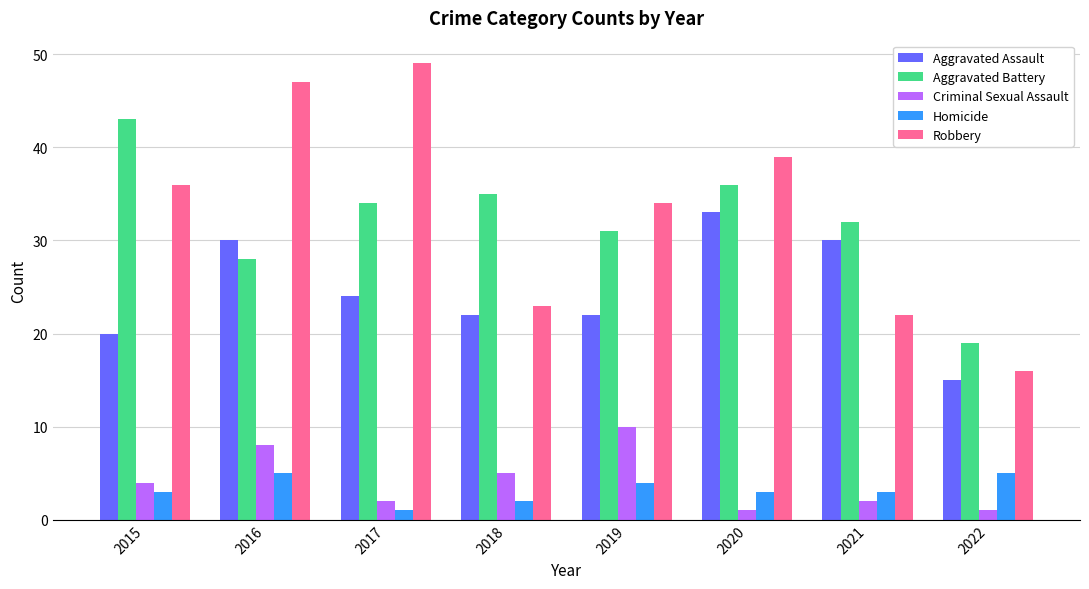

How many bars are there in each group?

5